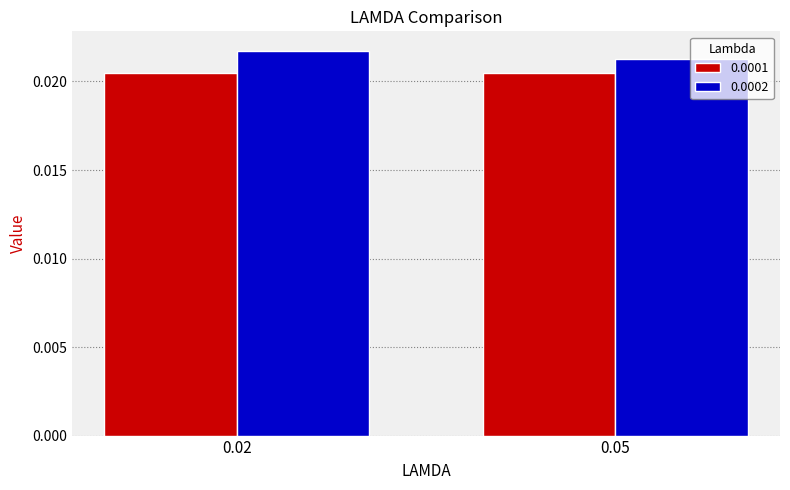

Where is 0.0002 nearest to the value 0?

0.05